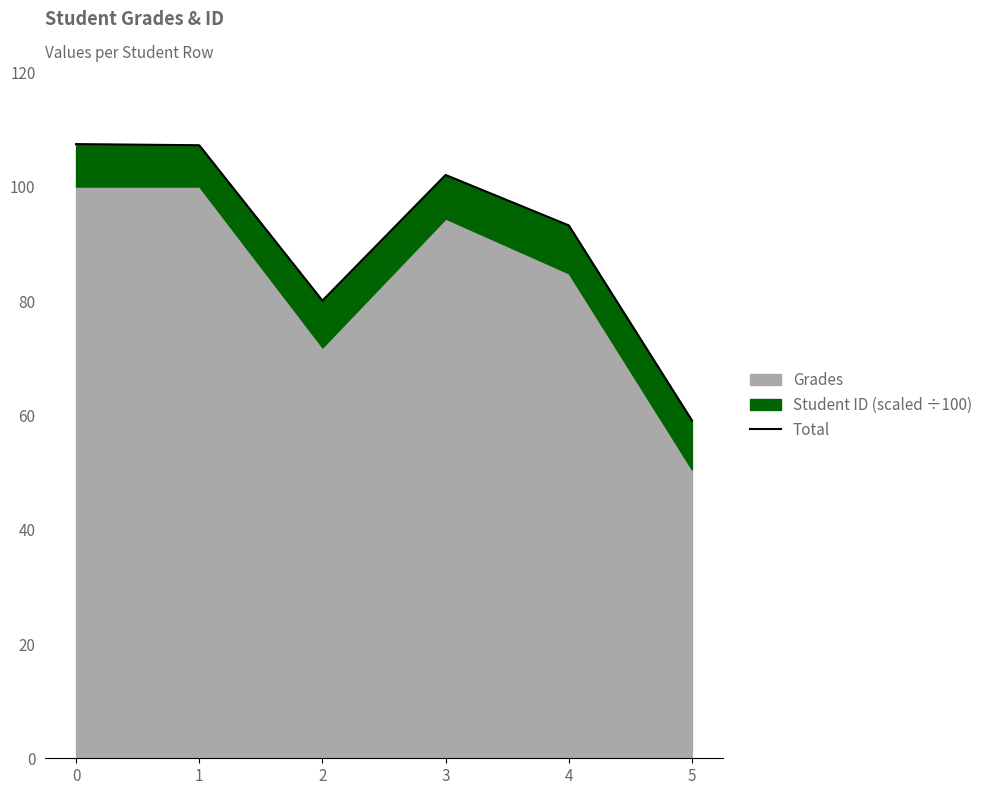

Reading left to right, extract all data points from this chart.

107.4	107.2	80.0	102.0	93.2	59.1